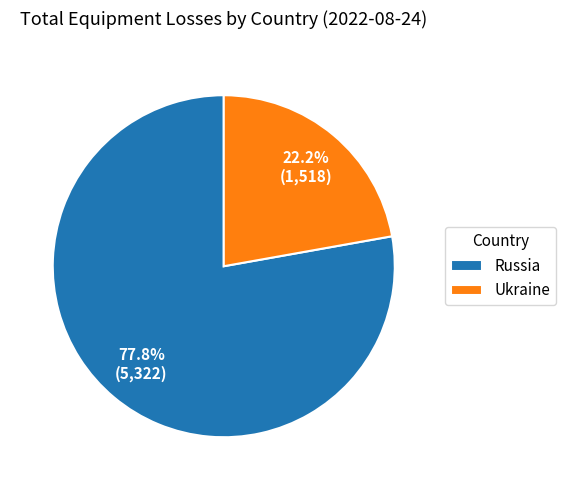

What is the smallest slice in the pie chart?

Ukraine